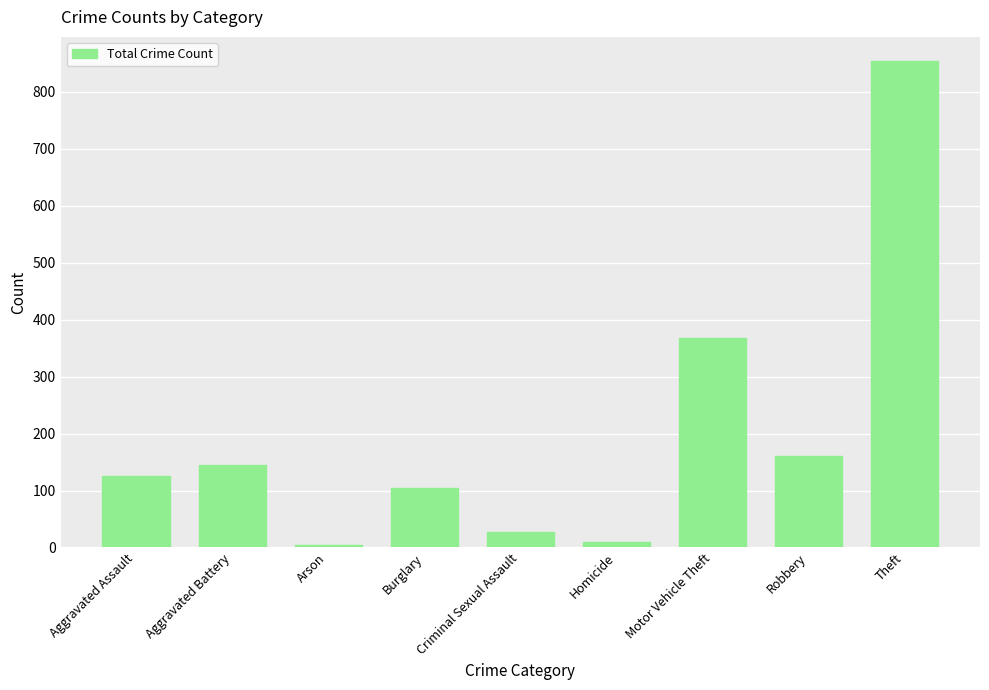

Does the chart contain stacked bars?

No